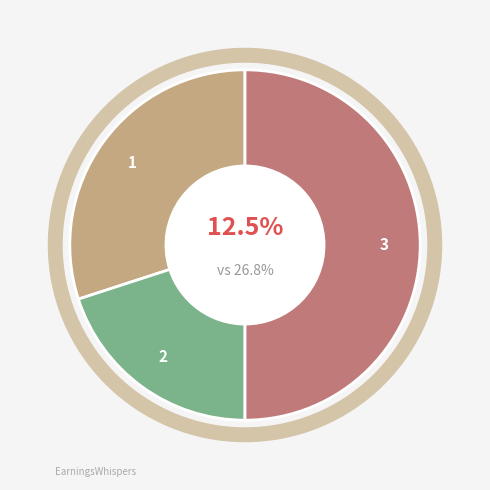

How many slices are in this pie chart?

3